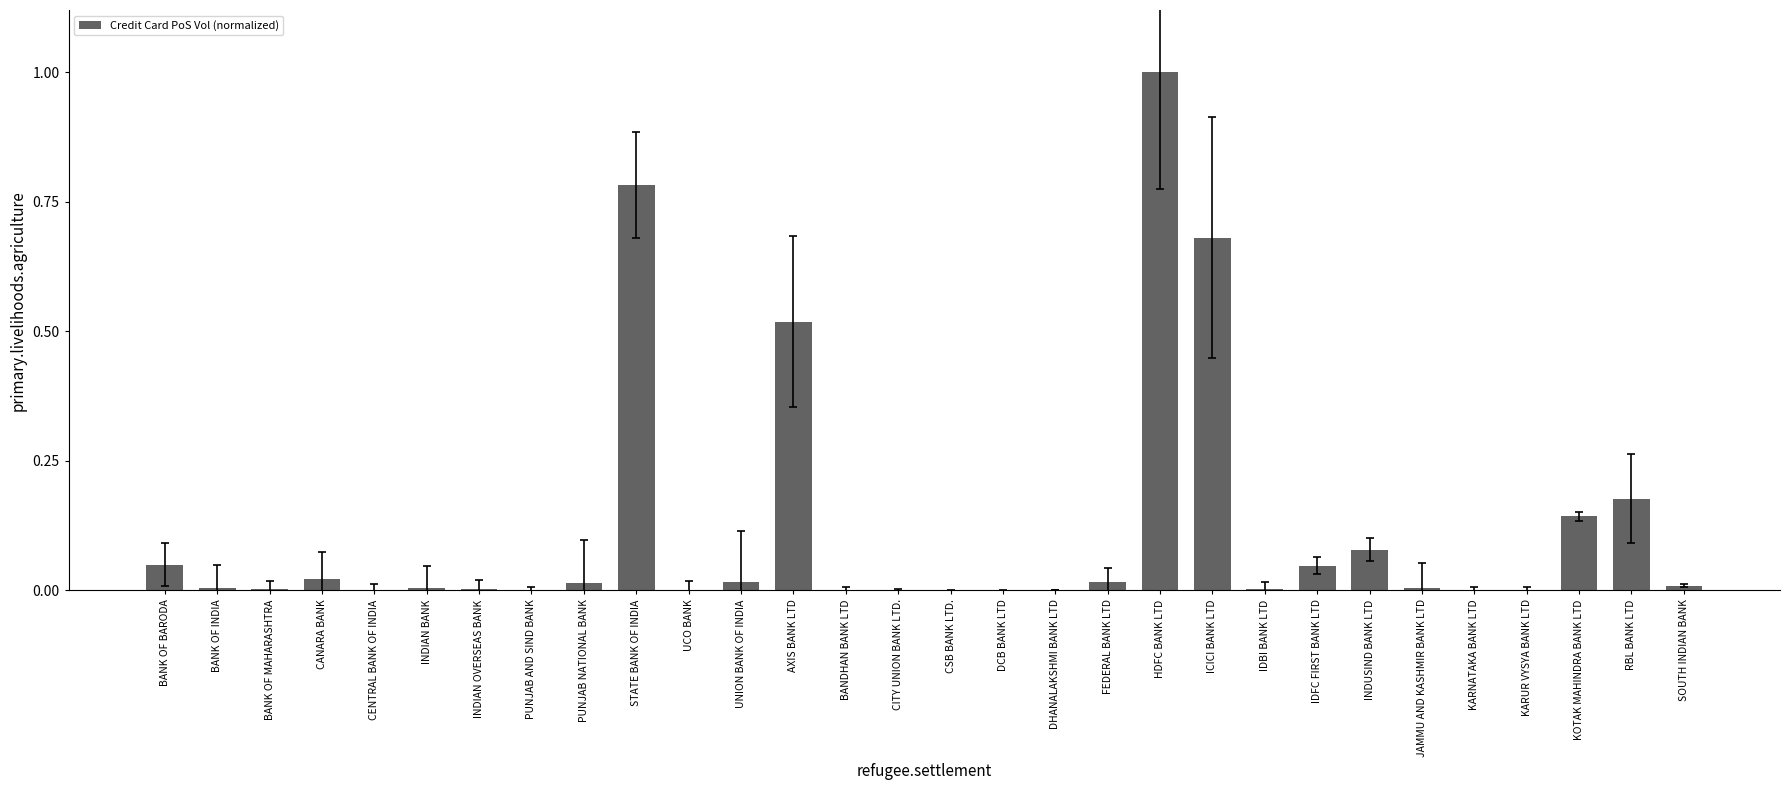

The chart shows a value of 0.2 at ICICI BANK LTD. True or false?

False